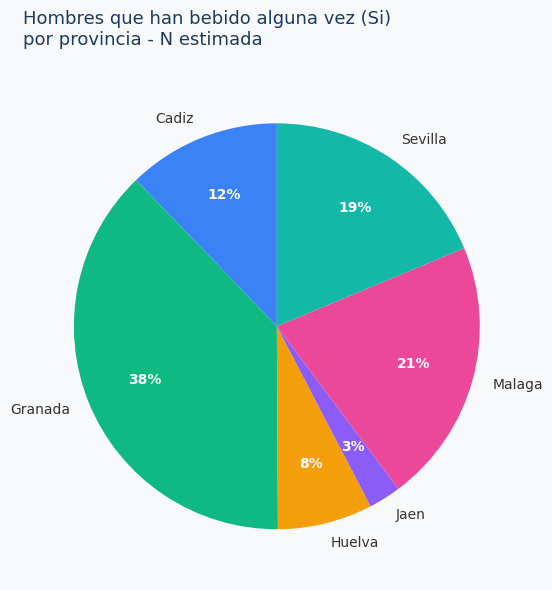

What percentage is the Jaen slice, to the nearest percent?

3%